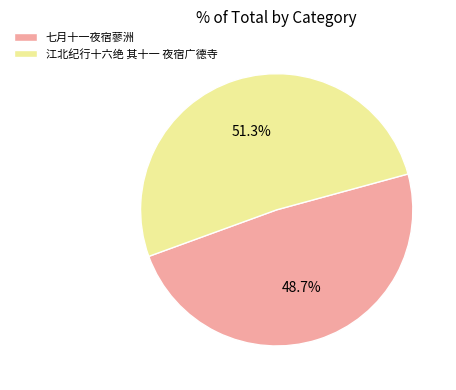

What is the total percentage of 江北纪行十六绝 其十一 夜宿广德寺 and 七月十一夜宿蓼洲?

100.0%